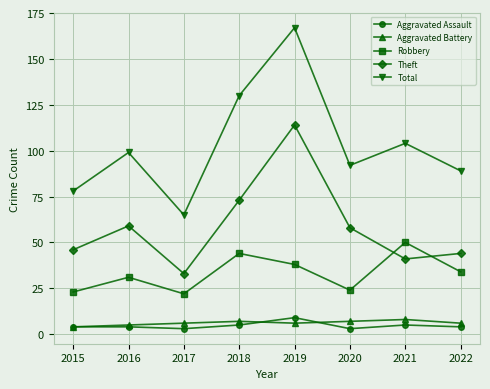

Which series has the largest range (max minus min)?

Total